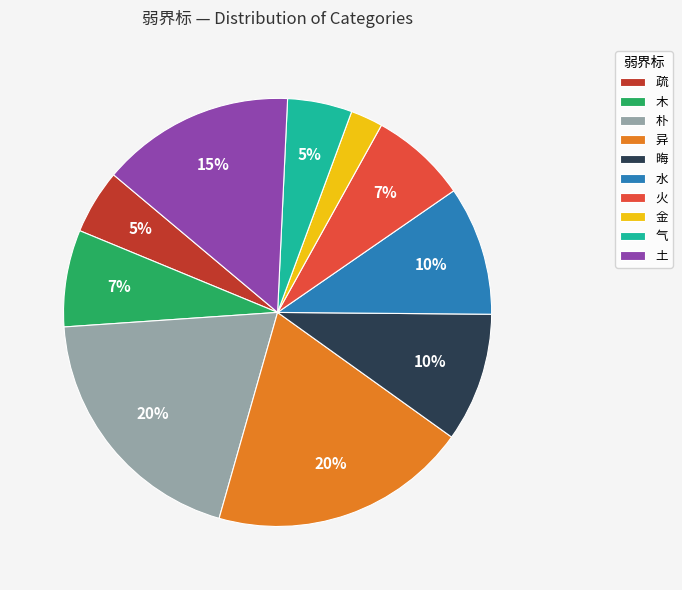

Between 金 and 火, which is larger?

火